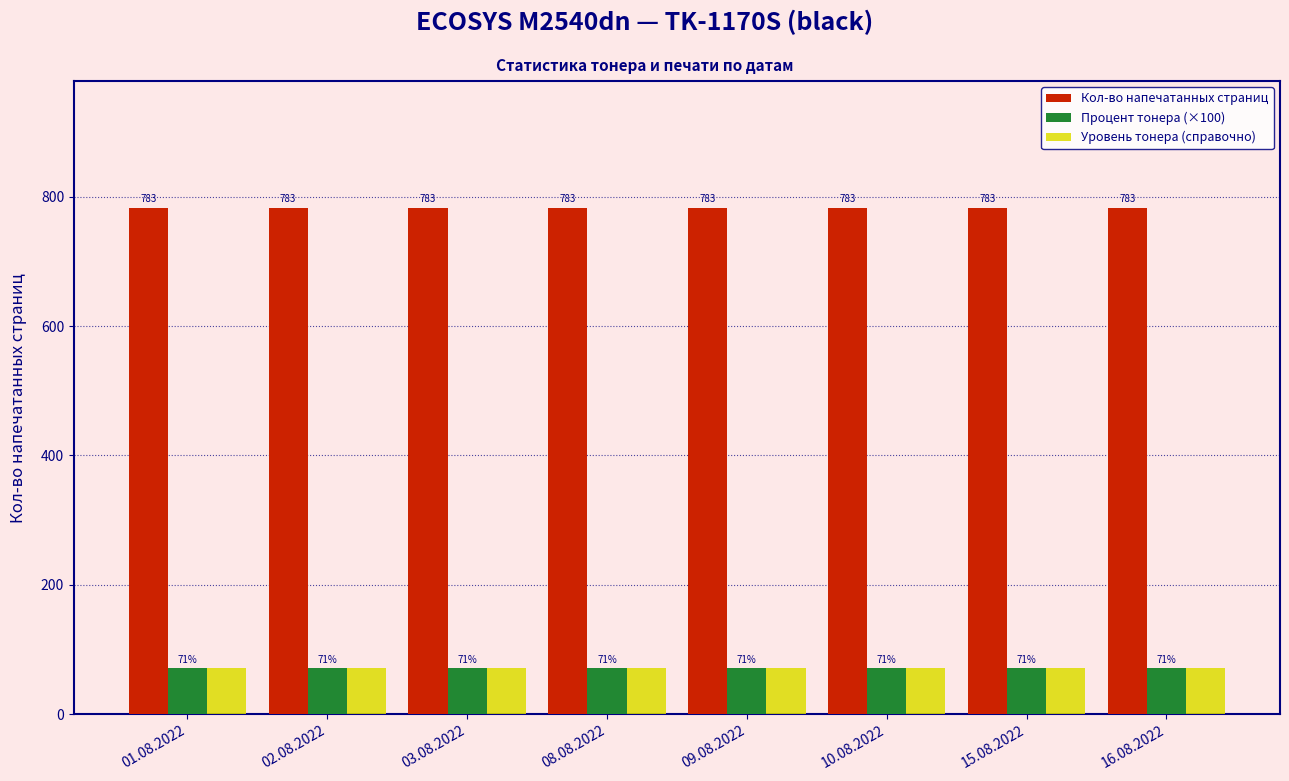

What is the smallest value displayed?

71